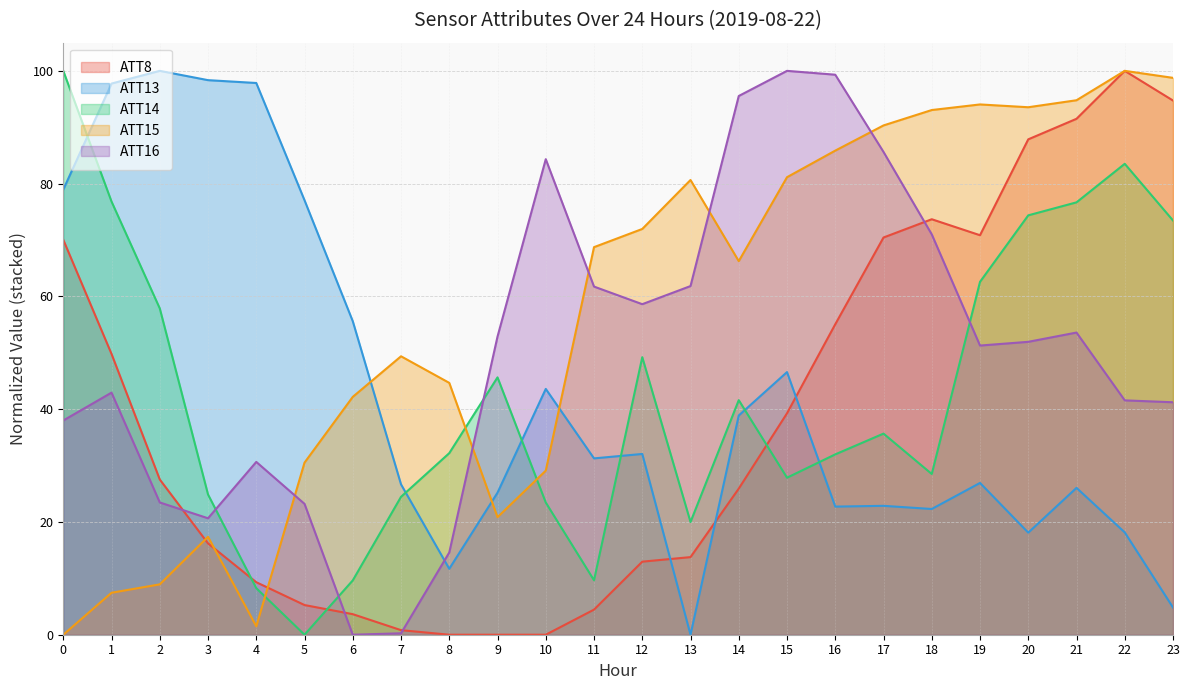

Reading right to left, list all the values displayed in this chart.

ATT8: 23=94.7	22=100.0	21=91.5	20=87.9	19=70.9	18=73.7	17=70.4	16=55.1	15=39.3	14=25.9	13=13.8	12=13.0	11=4.5	10=0.0	9=0.0	8=0.0	7=0.8	6=3.6	5=5.3	4=9.3	3=16.2	2=27.5	1=49.8	0=70.0
ATT13: 23=4.8	22=18.1	21=26.0	20=18.1	19=26.9	18=22.3	17=22.9	16=22.7	15=46.6	14=38.9	13=0.0	12=32.1	11=31.3	10=43.6	9=25.2	8=11.7	7=26.7	6=55.6	5=77.1	4=97.8	3=98.4	2=100.0	1=97.7	0=78.9
ATT14: 23=73.5	22=83.5	21=76.7	20=74.4	19=62.6	18=28.5	17=35.7	16=32.0	15=27.8	14=41.6	13=20.0	12=49.2	11=9.7	10=23.4	9=45.6	8=32.2	7=24.5	6=9.6	5=0.0	4=8.3	3=24.9	2=57.9	1=76.8	0=100.0
ATT15: 23=98.8	22=100.0	21=94.8	20=93.5	19=94.0	18=93.1	17=90.3	16=85.9	15=81.1	14=66.3	13=80.6	12=72.0	11=68.7	10=29.1	9=20.8	8=44.7	7=49.4	6=42.2	5=30.5	4=1.5	3=17.4	2=8.9	1=7.4	0=0.0
ATT16: 23=41.2	22=41.6	21=53.6	20=51.9	19=51.3	18=71.0	17=85.6	16=99.3	15=100.0	14=95.5	13=61.8	12=58.6	11=61.7	10=84.3	9=52.9	8=14.6	7=0.3	6=0.0	5=23.2	4=30.6	3=20.7	2=23.5	1=42.9	0=38.0